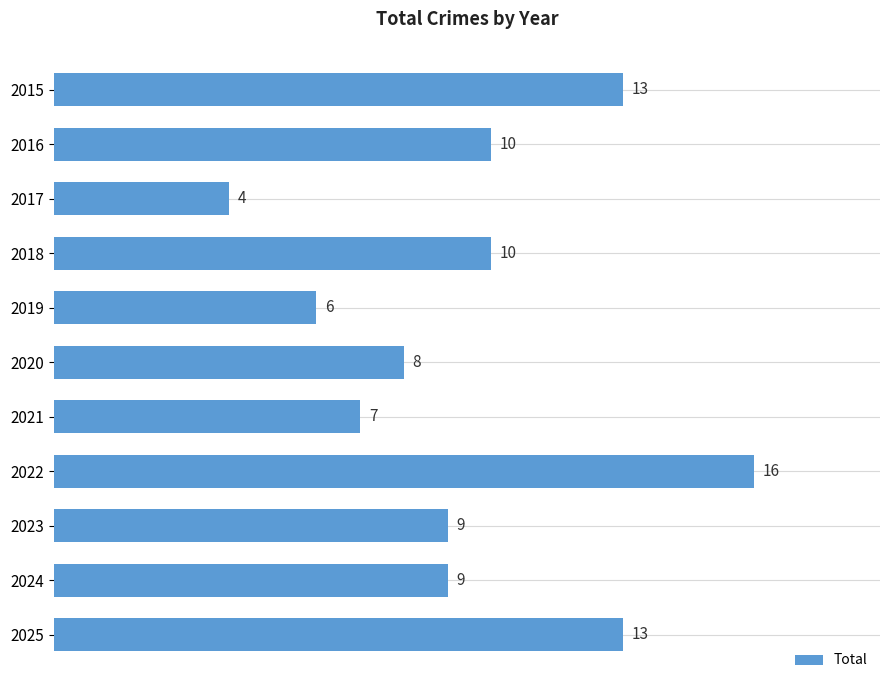

Which category has the highest value across all series?

2022